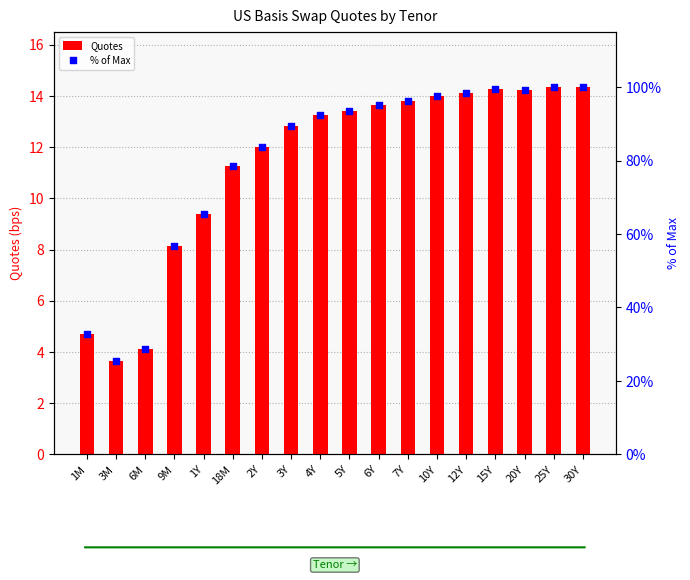

What is the total value across all series at 12Y?

112.6